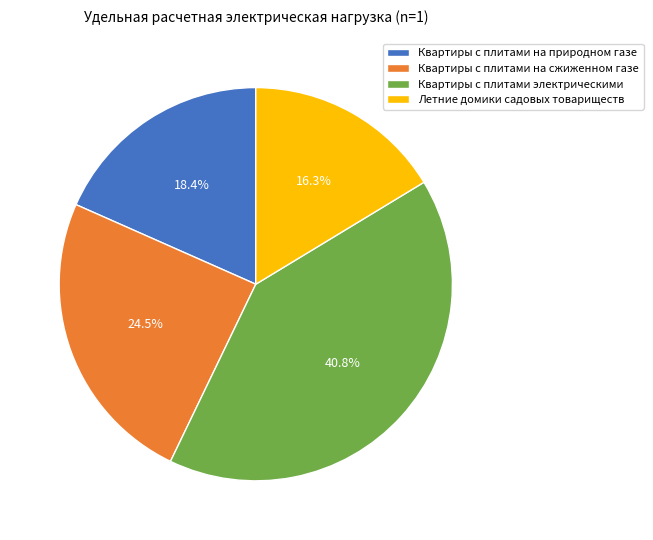

Does Квартиры с плитами электрическими account for over 50% of the chart?

No